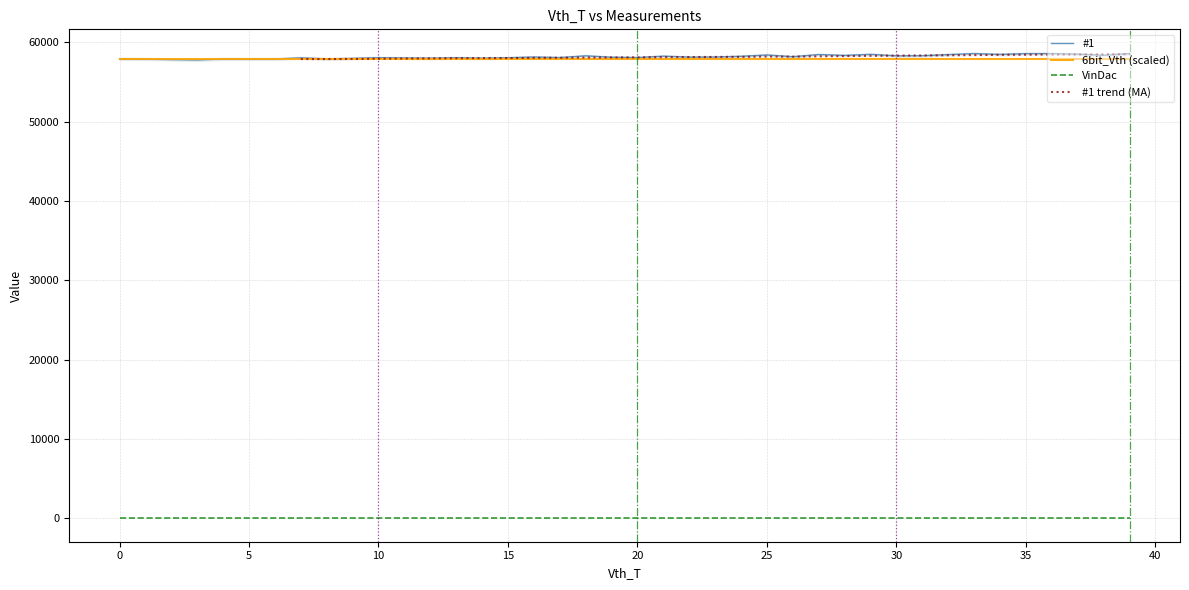

How many data points in #1 are above 58161?

19